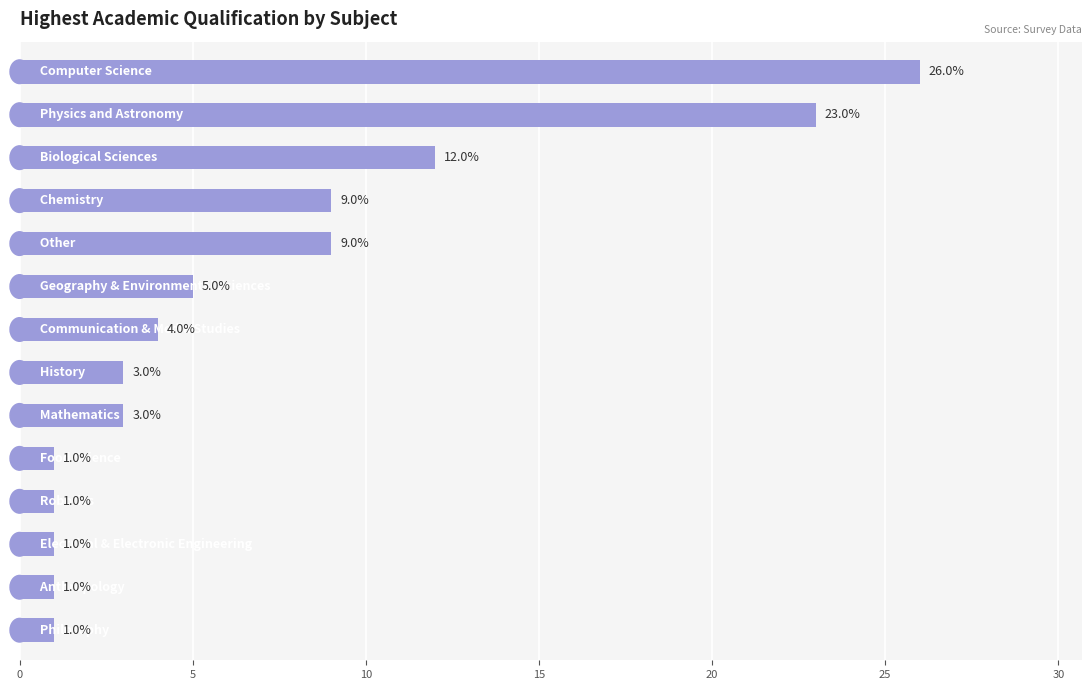

What is the difference between the maximum and minimum values?

25